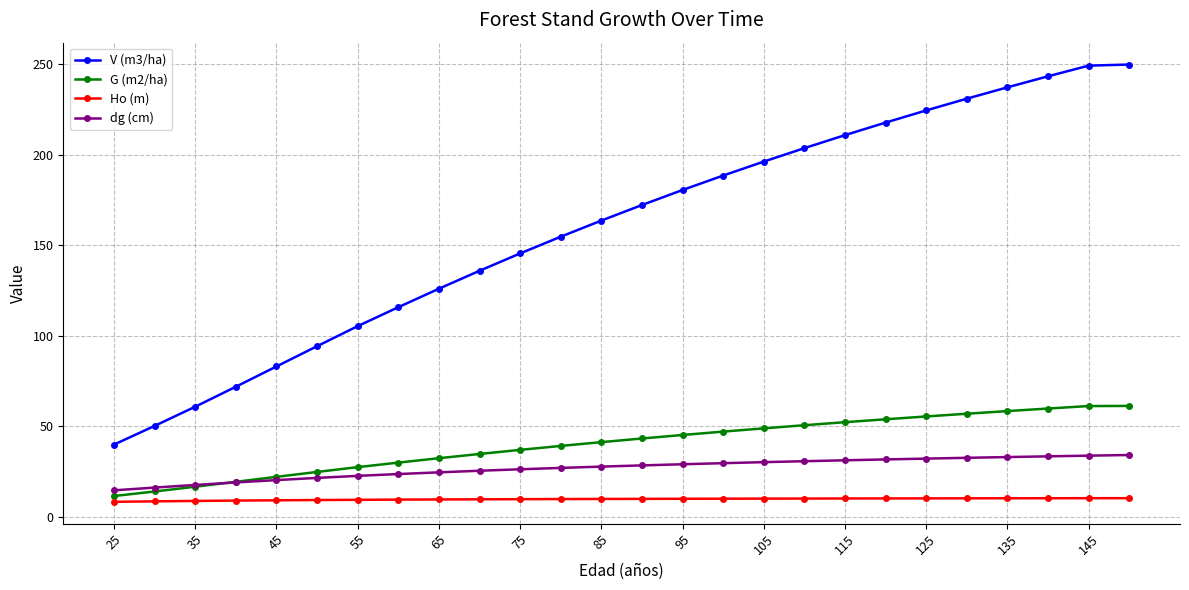

What is the value of the V (m3/ha) point at the 9th from the left?

125.9